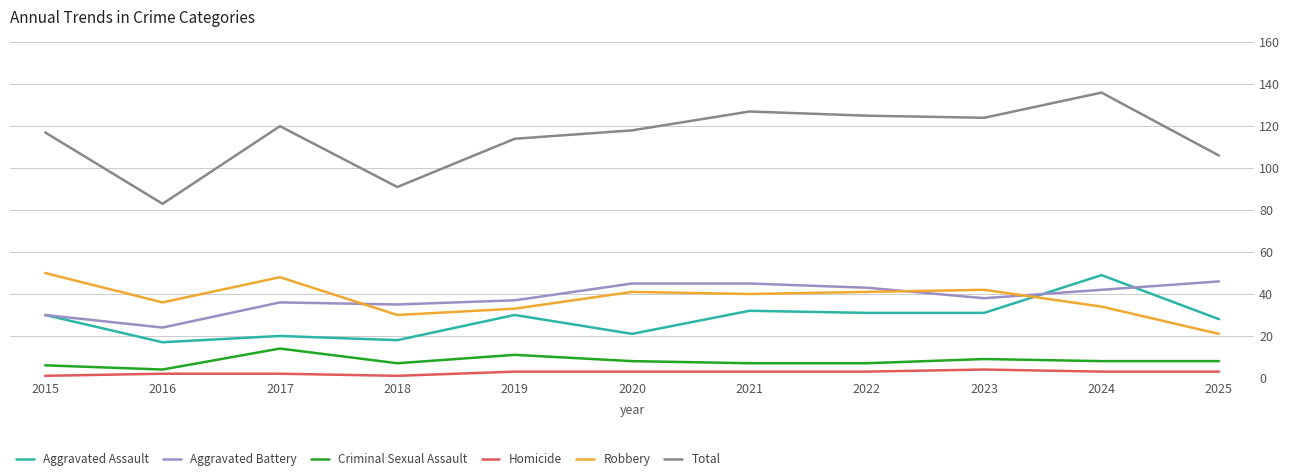

The value of Aggravated Battery at 2022 is 25. True or false?

False